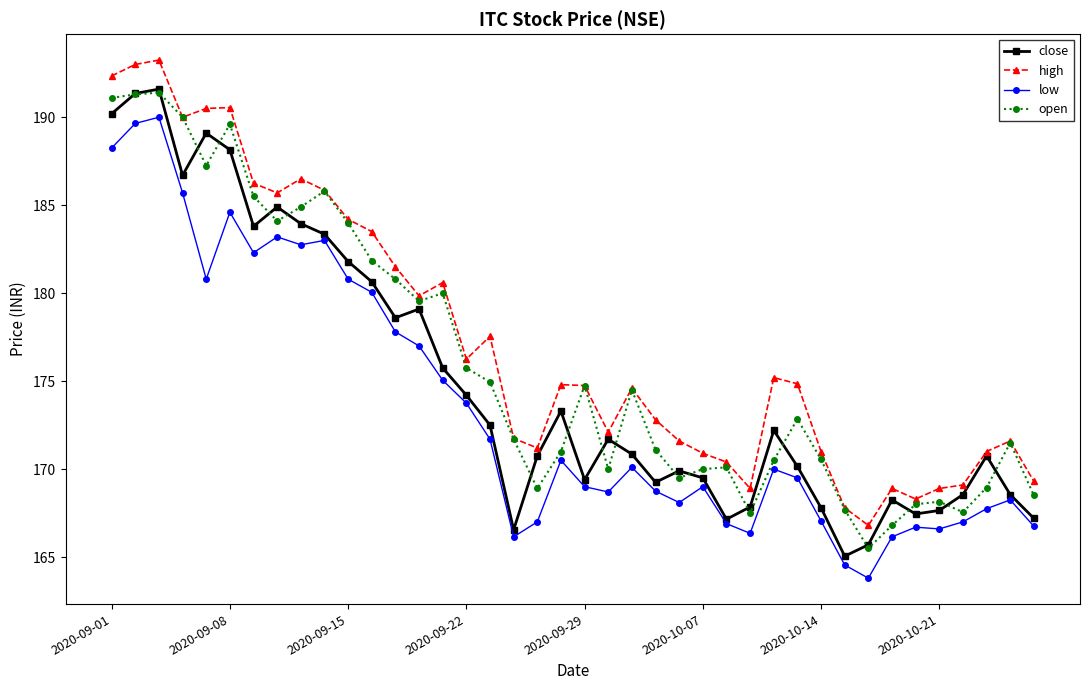

What is the value of the high point at the 18th from the left?

171.8